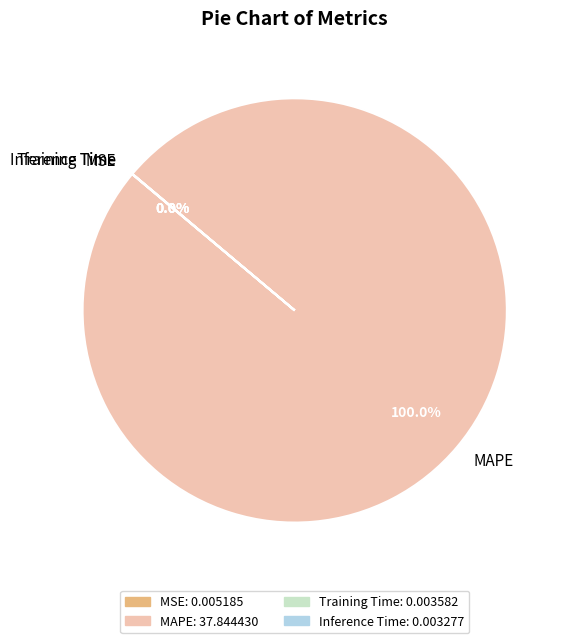

Which category has the biggest portion of the pie?

MAPE